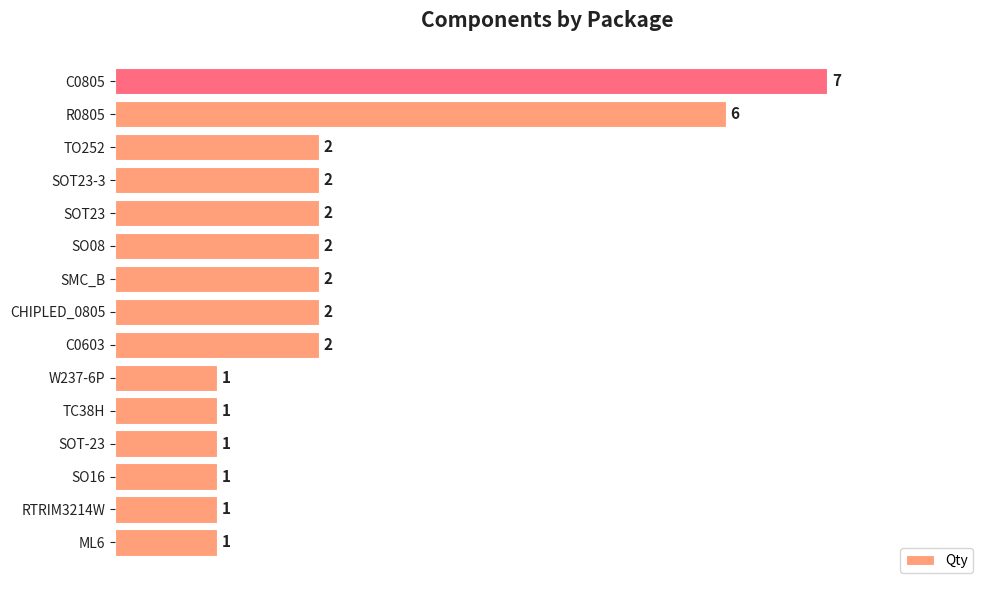

Is it true that the value at SOT23-3 is 2?

True